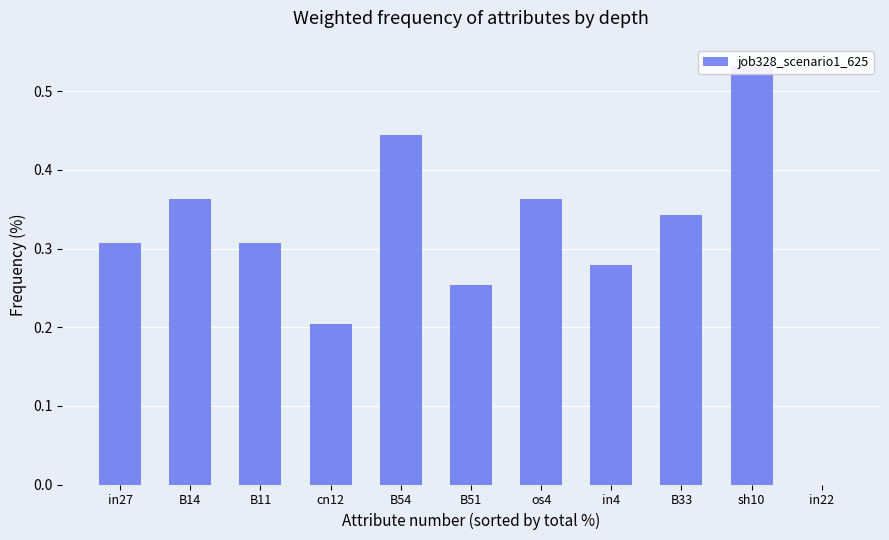

How many distinct data groups are displayed?

1